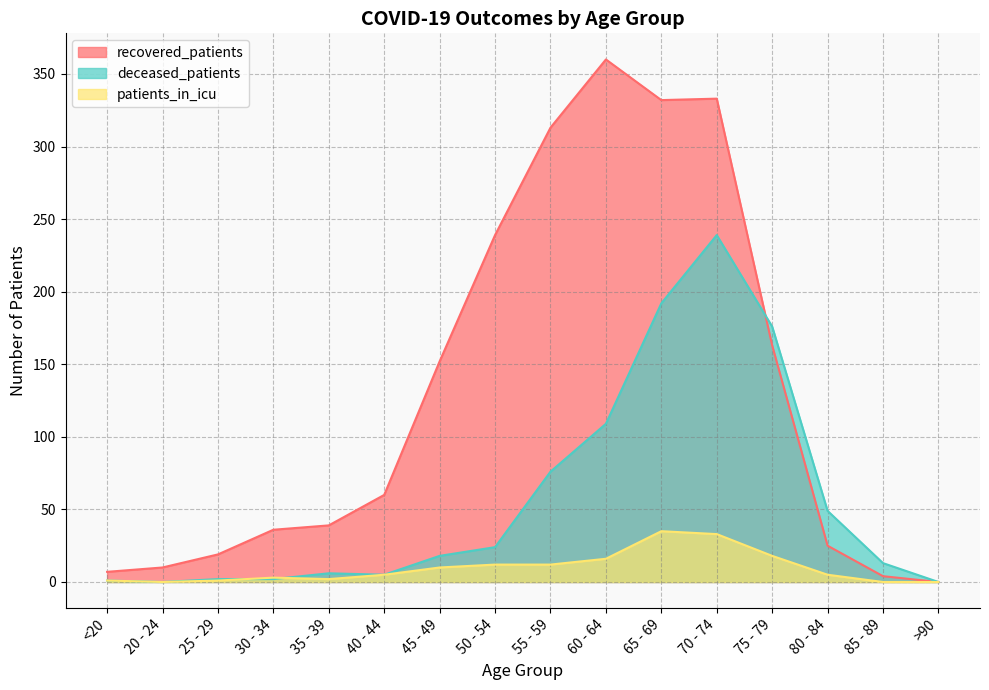

Reading left to right, list all the values displayed in this chart.

recovered_patients: <20=7	20 - 24=10	25 - 29=19	30 - 34=36	35 - 39=39	40 - 44=60	45 - 49=152	50 - 54=239	55 - 59=313	60 - 64=360	65 - 69=332	70 - 74=333	75 - 79=163	80 - 84=25	85 - 89=4	>90=0
deceased_patients: <20=1	20 - 24=0	25 - 29=2	30 - 34=2	35 - 39=6	40 - 44=5	45 - 49=18	50 - 54=24	55 - 59=76	60 - 64=109	65 - 69=192	70 - 74=239	75 - 79=176	80 - 84=49	85 - 89=13	>90=0
patients_in_icu: <20=1	20 - 24=0	25 - 29=1	30 - 34=3	35 - 39=2	40 - 44=5	45 - 49=10	50 - 54=12	55 - 59=12	60 - 64=16	65 - 69=35	70 - 74=33	75 - 79=18	80 - 84=5	85 - 89=0	>90=0